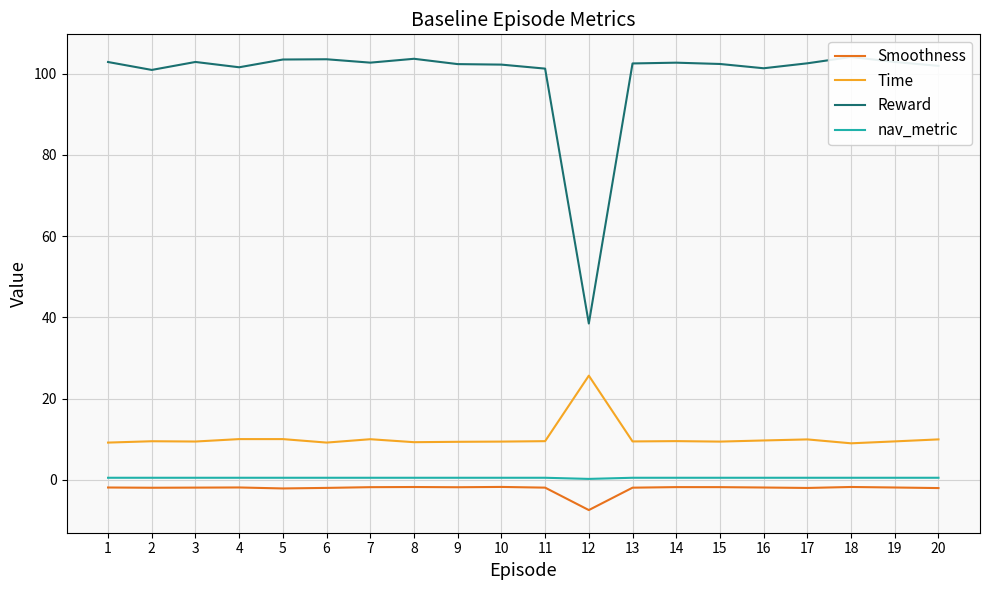

What is the sum of the nav_metric values at 5 and 16?

1.0